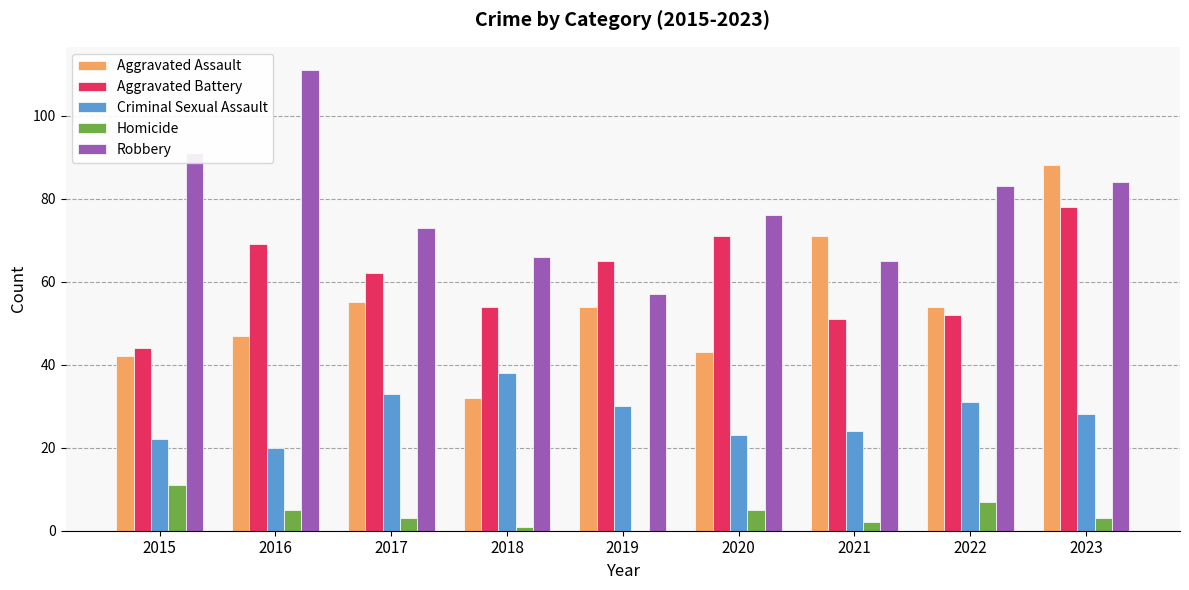

Reading left to right, extract all data points from this chart.

Aggravated Assault: 42	47	55	32	54	43	71	54	88
Aggravated Battery: 44	69	62	54	65	71	51	52	78
Criminal Sexual Assault: 22	20	33	38	30	23	24	31	28
Homicide: 11	5	3	1	0	5	2	7	3
Robbery: 91	111	73	66	57	76	65	83	84